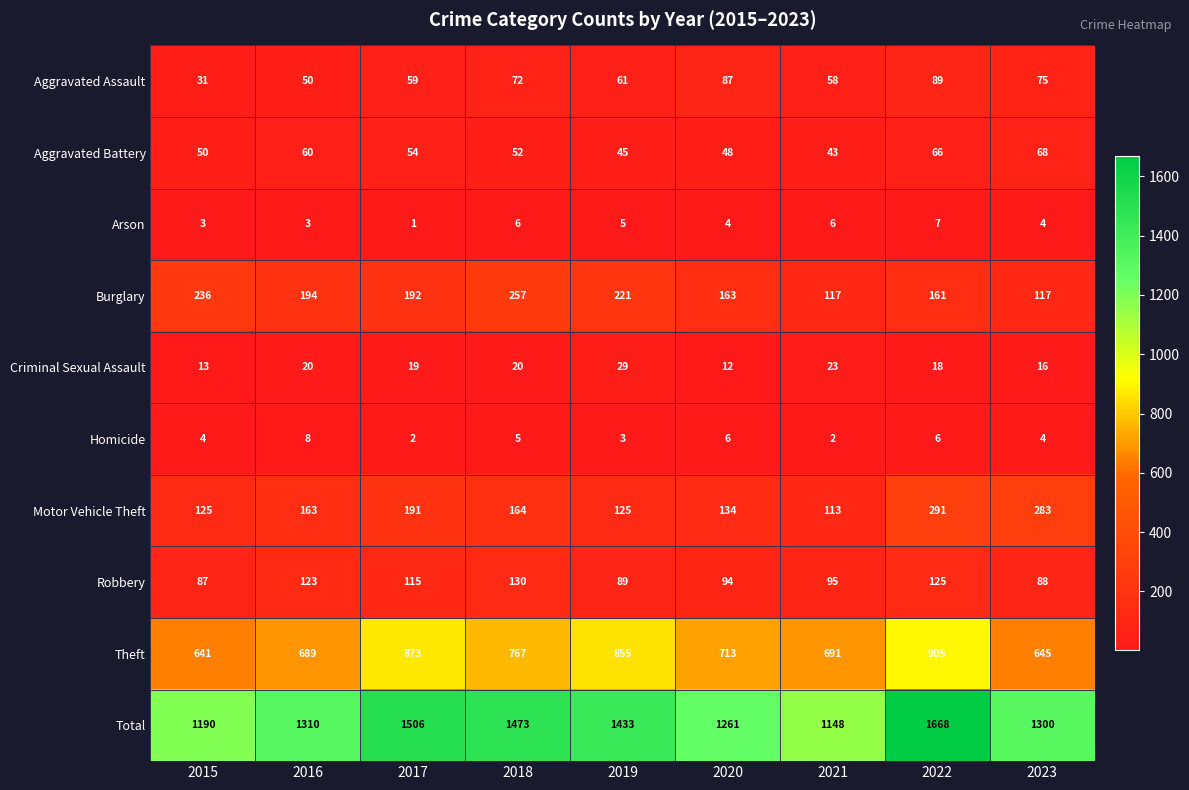

Is the value of Criminal Sexual Assault at 2023 greater than the value of Arson at 2020?

Yes